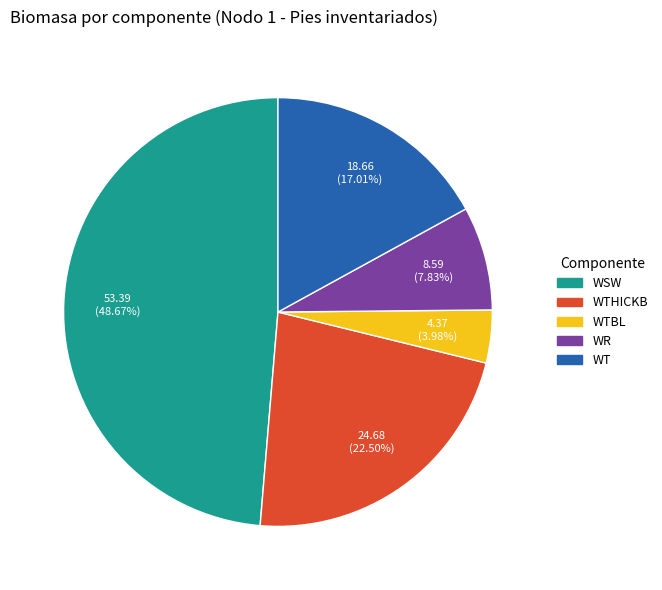

Is there any slice that represents more than half of the pie?

No